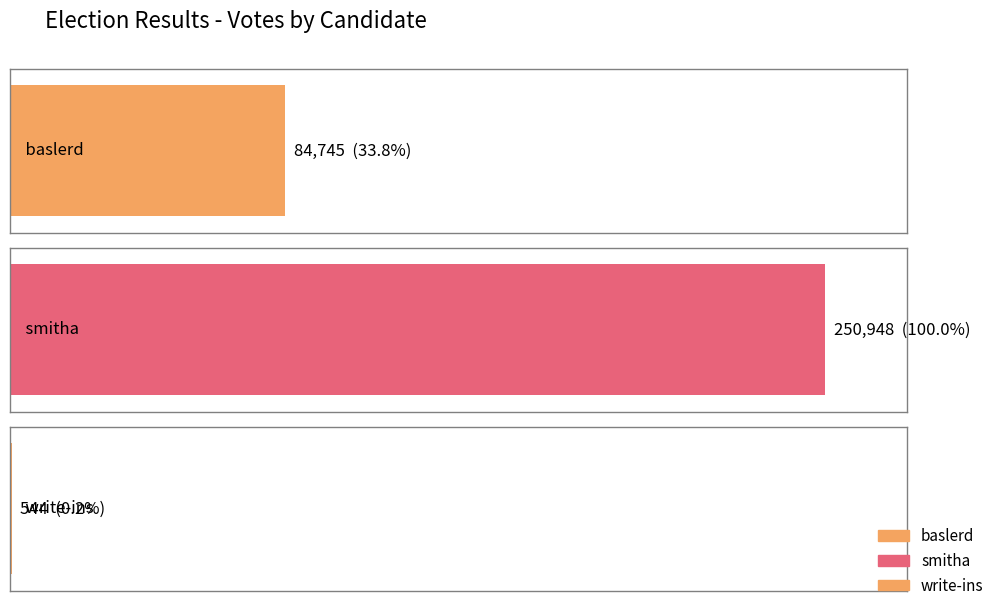

What is the smallest value displayed?

544